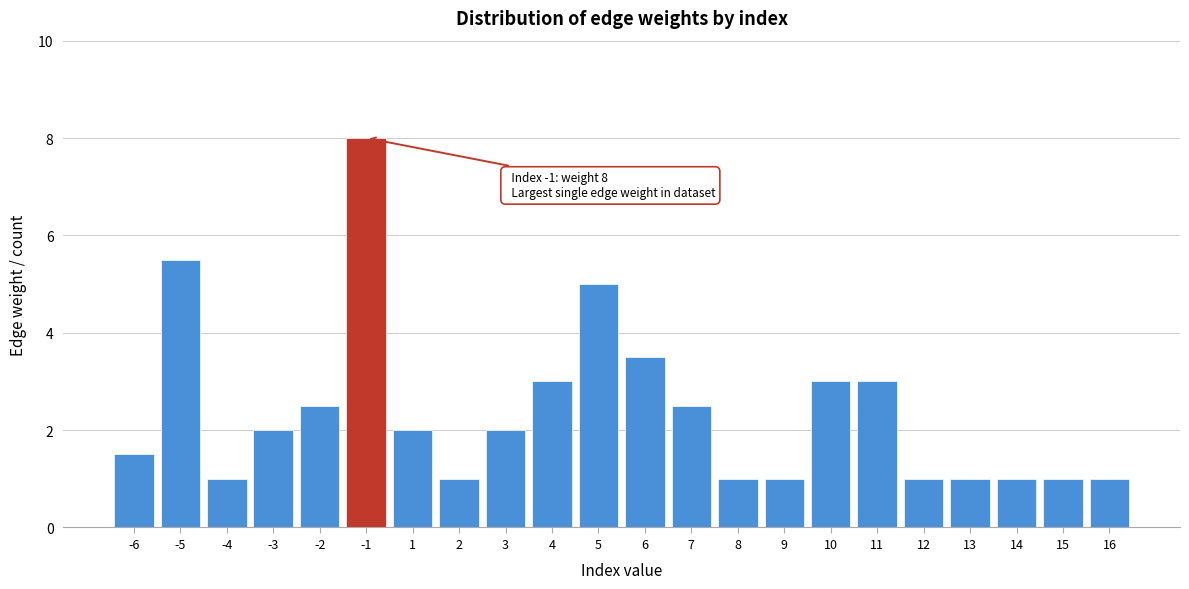

Reading right to left, list all the values displayed in this chart.

16=1.0	15=1.0	14=1.0	13=1.0	12=1.0	11=3.0	10=3.0	9=1.0	8=1.0	7=2.5	6=3.5	5=5.0	4=3.0	3=2.0	2=1.0	1=2.0	-1=8.0	-2=2.5	-3=2.0	-4=1.0	-5=5.5	-6=1.5